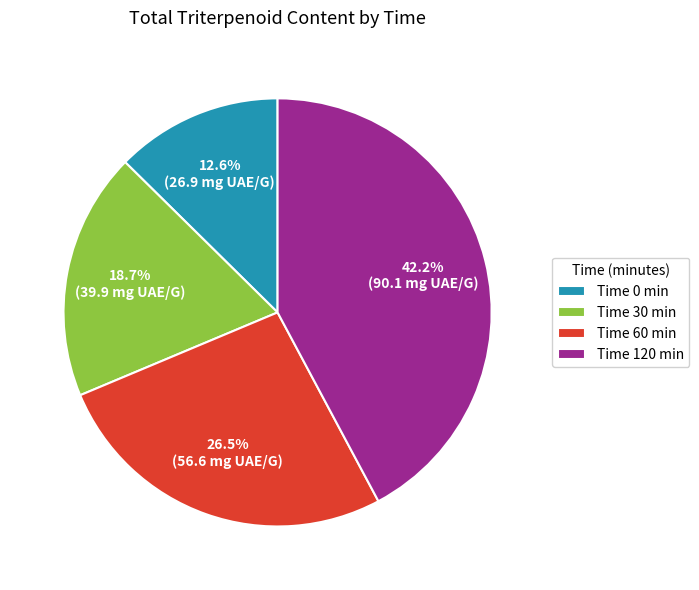

What portion of the pie excludes Time 60 min?

73.5%